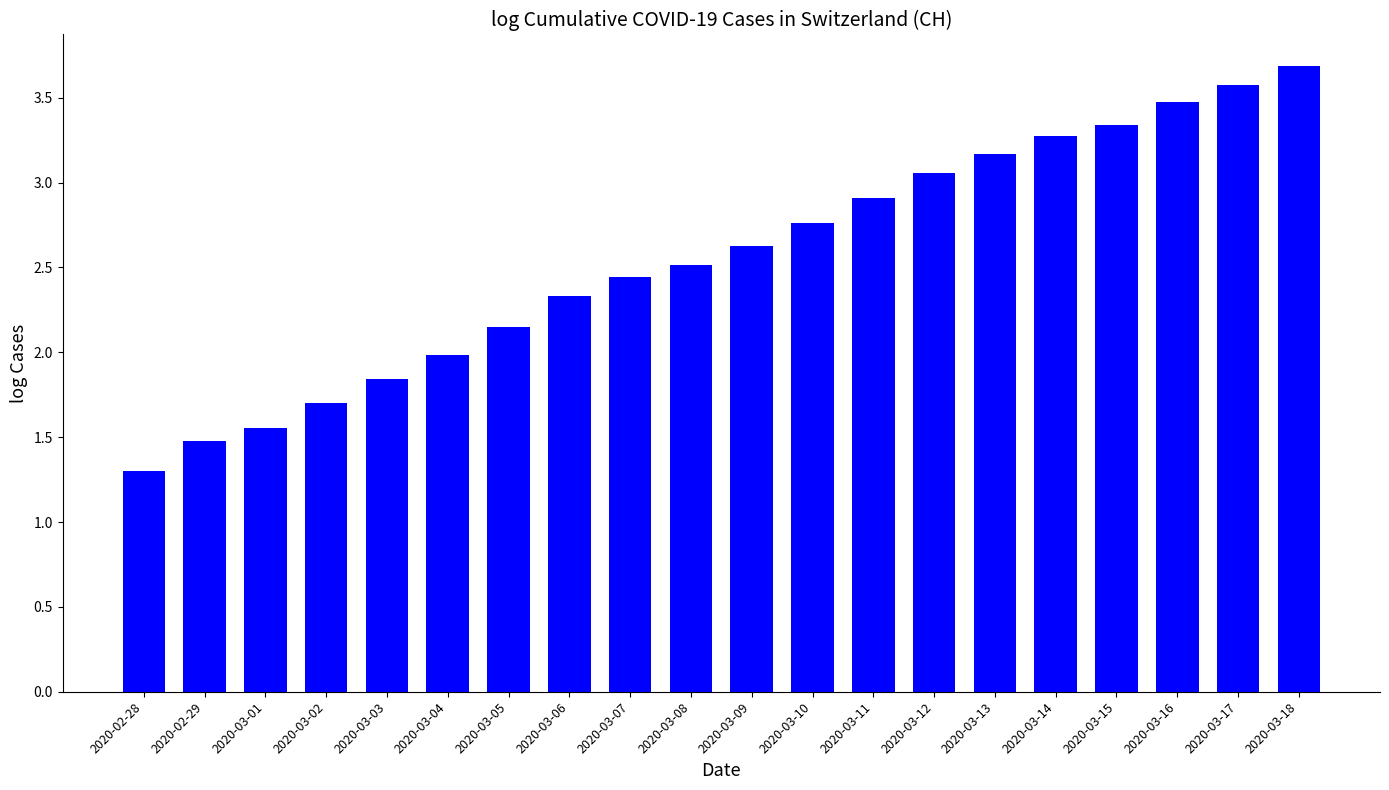

List the labels in order of value, smallest first.

2020-02-28, 2020-02-29, 2020-03-01, 2020-03-02, 2020-03-03, 2020-03-04, 2020-03-05, 2020-03-06, 2020-03-07, 2020-03-08, 2020-03-09, 2020-03-10, 2020-03-11, 2020-03-12, 2020-03-13, 2020-03-14, 2020-03-15, 2020-03-16, 2020-03-17, 2020-03-18